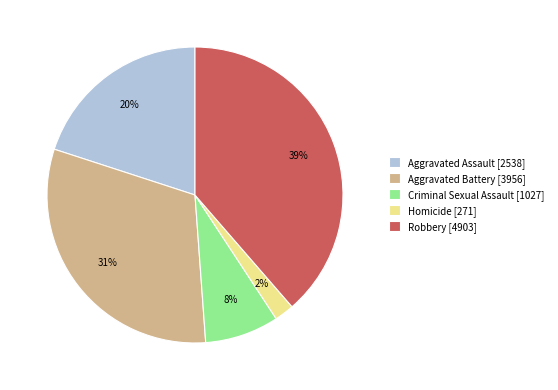

Which slice is the largest?

Robbery